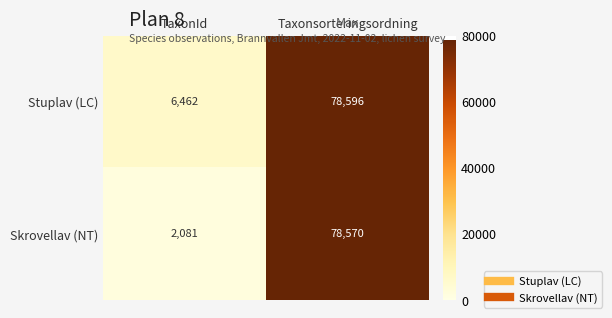

What is the difference between the Skrovellav (NT) values at TaxonId and Taxonsorteringsordning?

76489